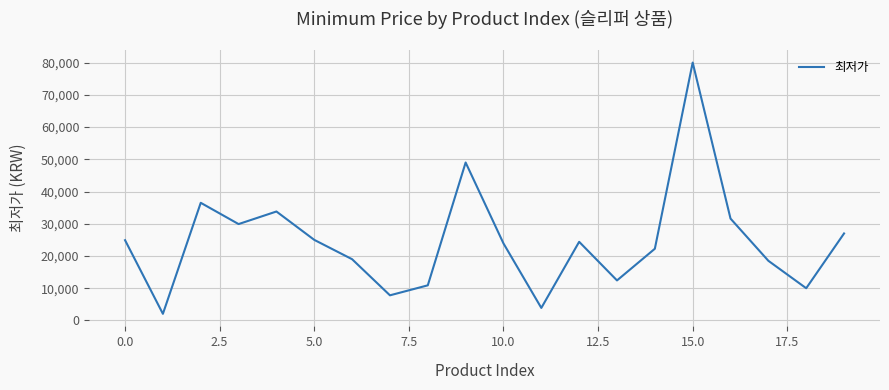

What is the smallest value displayed?

2060